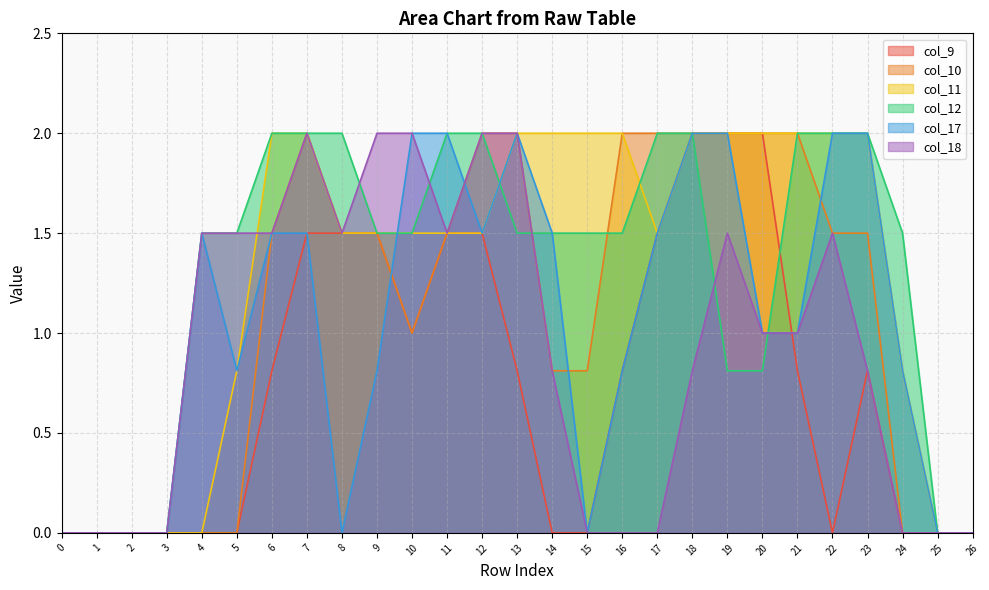

The value of col_9 at 21 is 0.8. True or false?

True